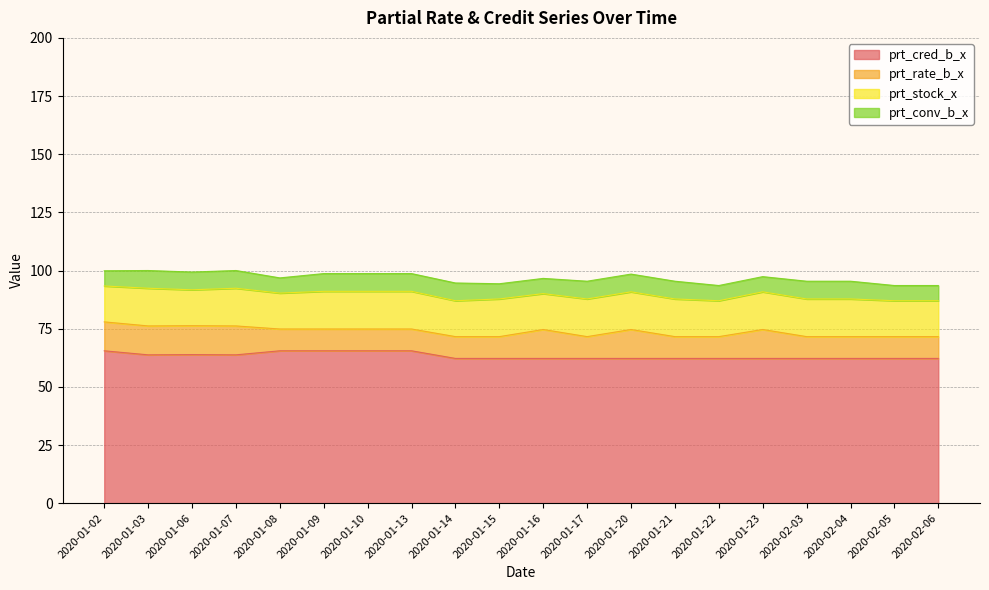

What is the maximum value shown in the chart?

65.5